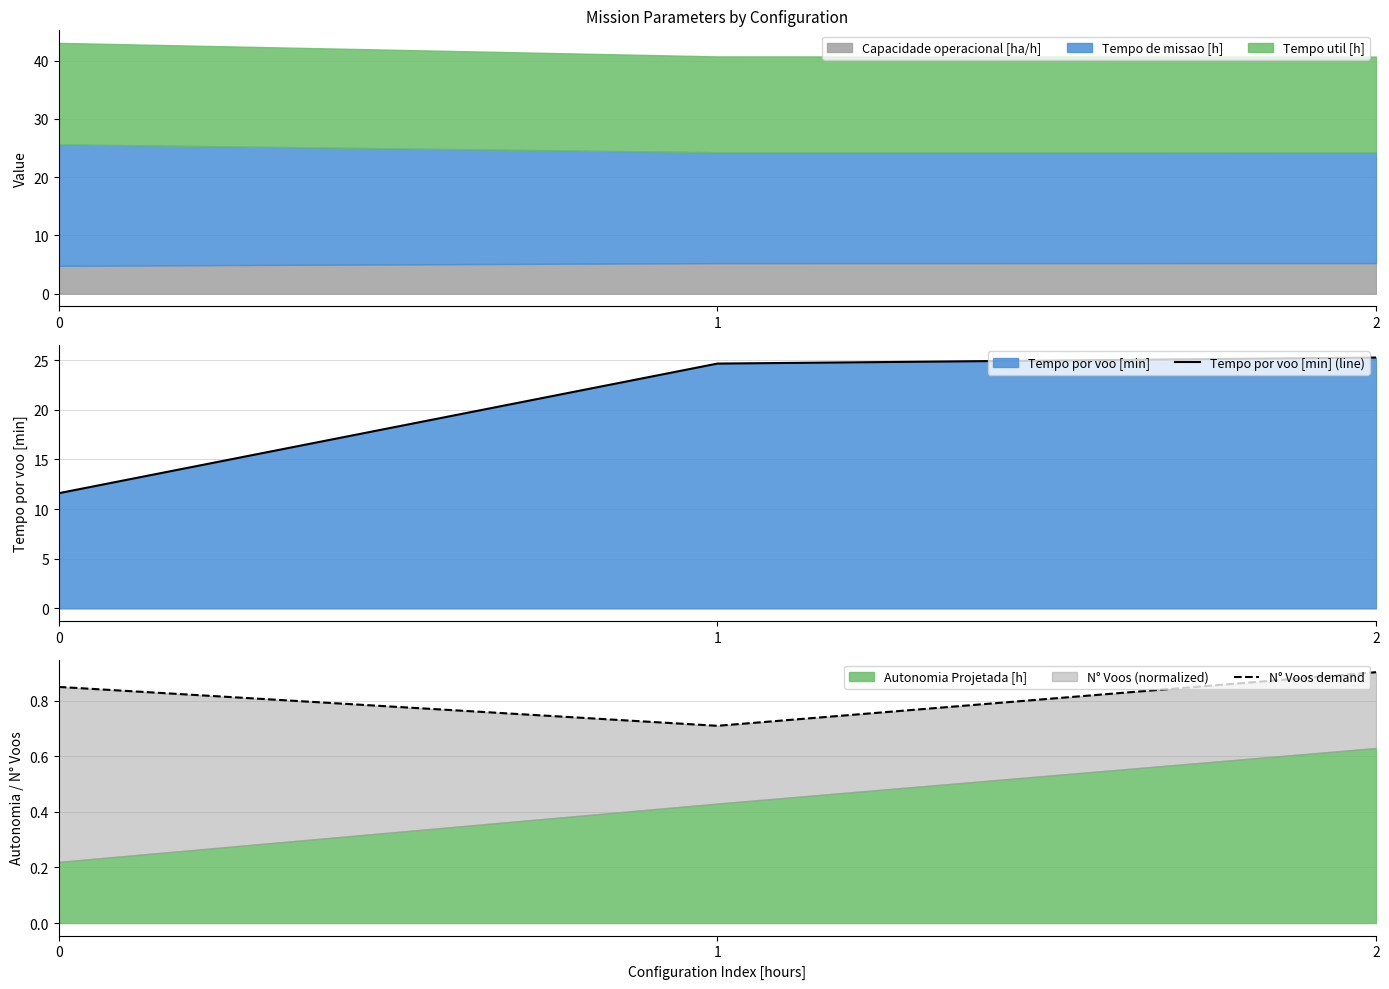

What is the highest value of the N° Voos demand series?

0.9